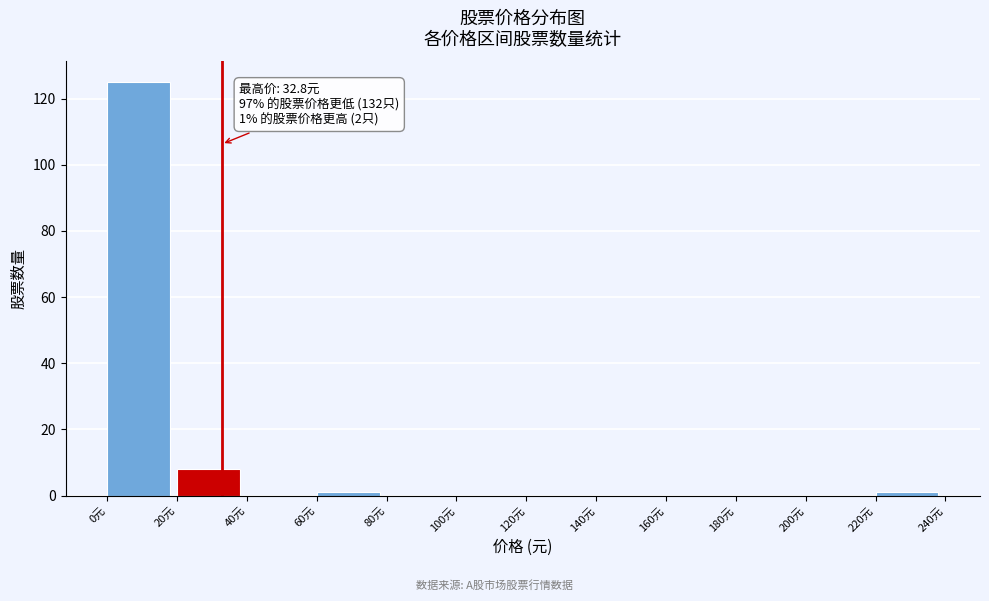

Over which range of the x-axis is the bar tallest?

0 to 20